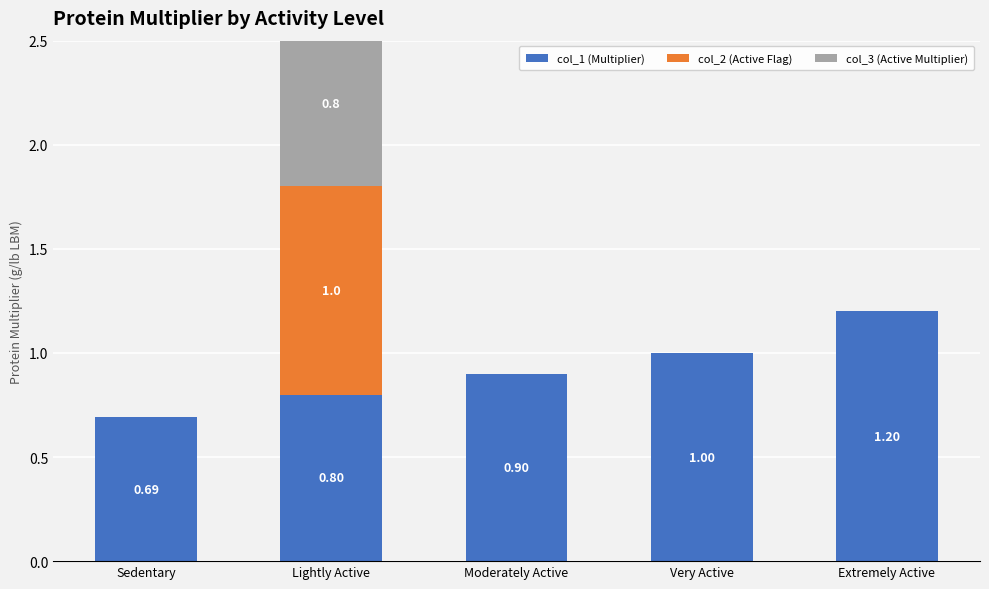

What is the label of the 1st bar from the left?

Sedentary